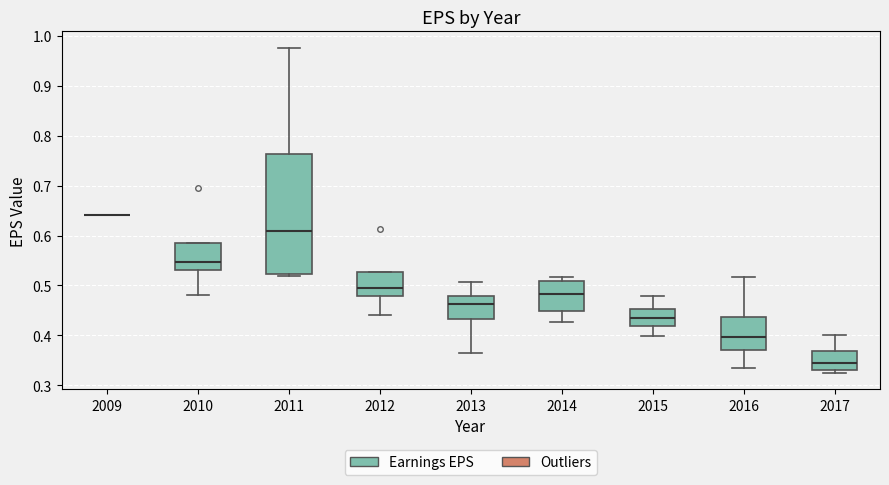

Reading left to right, transcribe this box plot: for each box, give where its median line is, the range the box spans, and where its two whiskers end, as read against the y-axis. The values are not printed on the chart, so give them approximately, as read against the axis.

2009: box collapsed to a line at 0.64, whiskers 0.64 to 0.64
2010: median 0.55, box 0.53 to 0.58, whiskers 0.48 to 0.58
2011: median 0.61, box 0.52 to 0.76, whiskers 0.52 (just below the box's lower edge) to 0.98
2012: median 0.50, box 0.48 to 0.53, whiskers 0.44 to 0.53
2013: median 0.46, box 0.43 to 0.48, whiskers 0.37 to 0.51
2014: median 0.48, box 0.45 to 0.51, whiskers 0.43 to 0.52
2015: median 0.44, box 0.42 to 0.45, whiskers 0.40 to 0.48
2016: median 0.40, box 0.37 to 0.44, whiskers 0.34 to 0.52
2017: median 0.34, box 0.33 to 0.37, whiskers 0.32 to 0.40